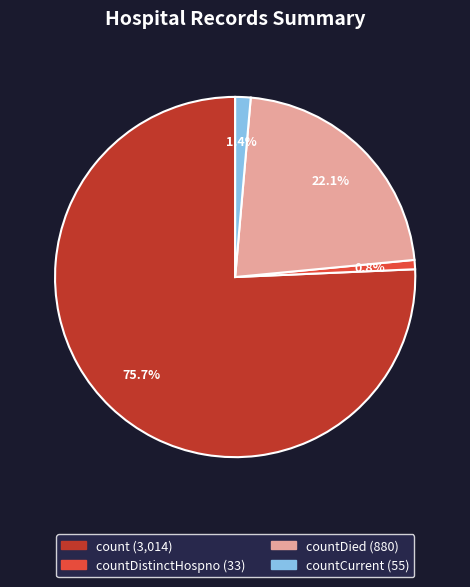

To the nearest percent, what is the average slice percentage?

25%